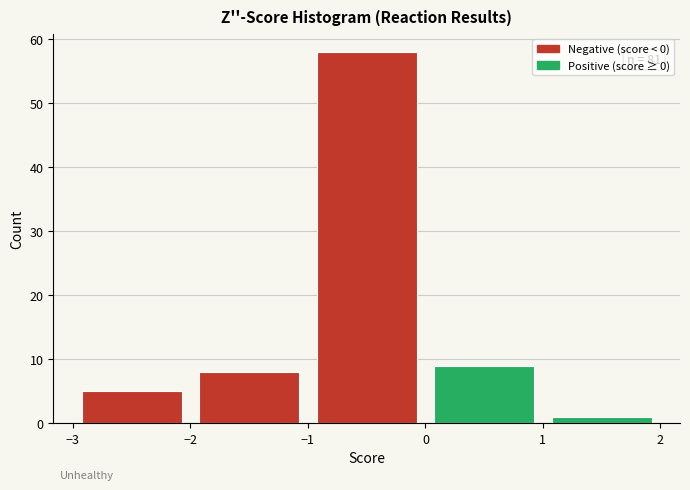

Which range on the x-axis has the tallest bar?

-1 to 0